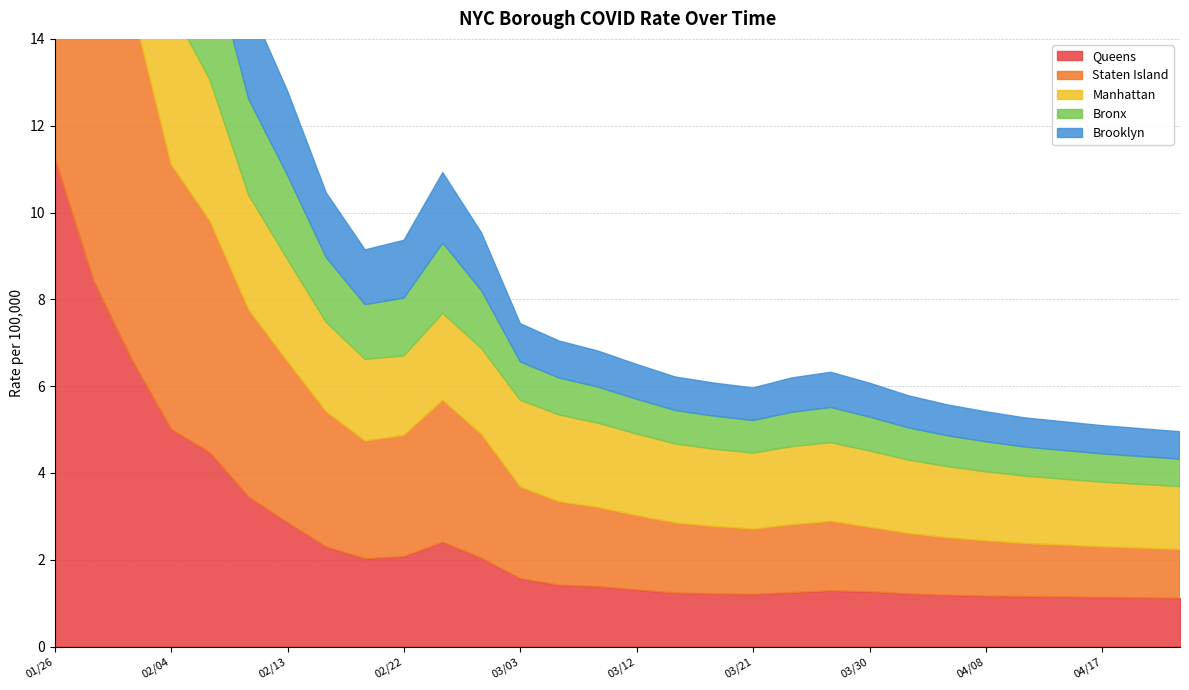

What is the label of the 12th point from the left?

02/28